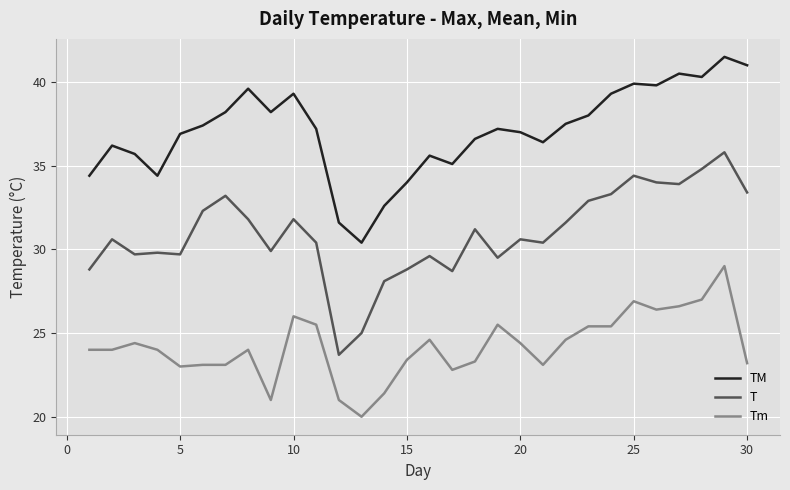

List the series in order of their overall mean, highest first.

TM, T, Tm